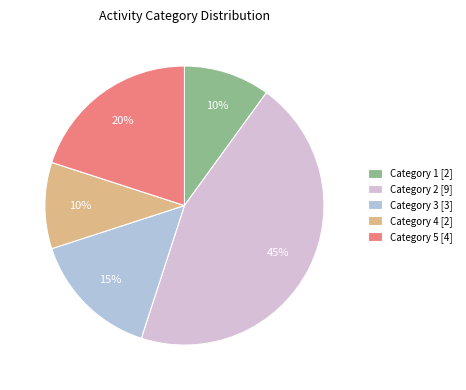

To the nearest percent, what percentage of the pie is Category 5 [4]?

20%